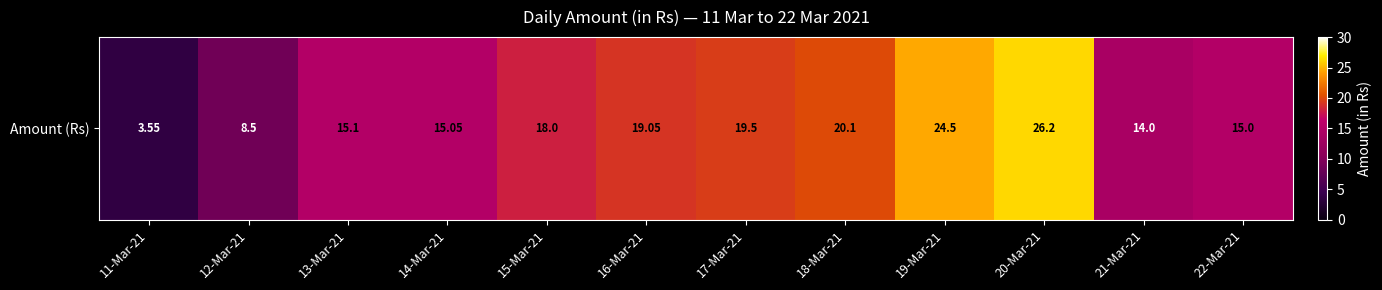

At which category does the chart reach its minimum across all series?

11-Mar-21